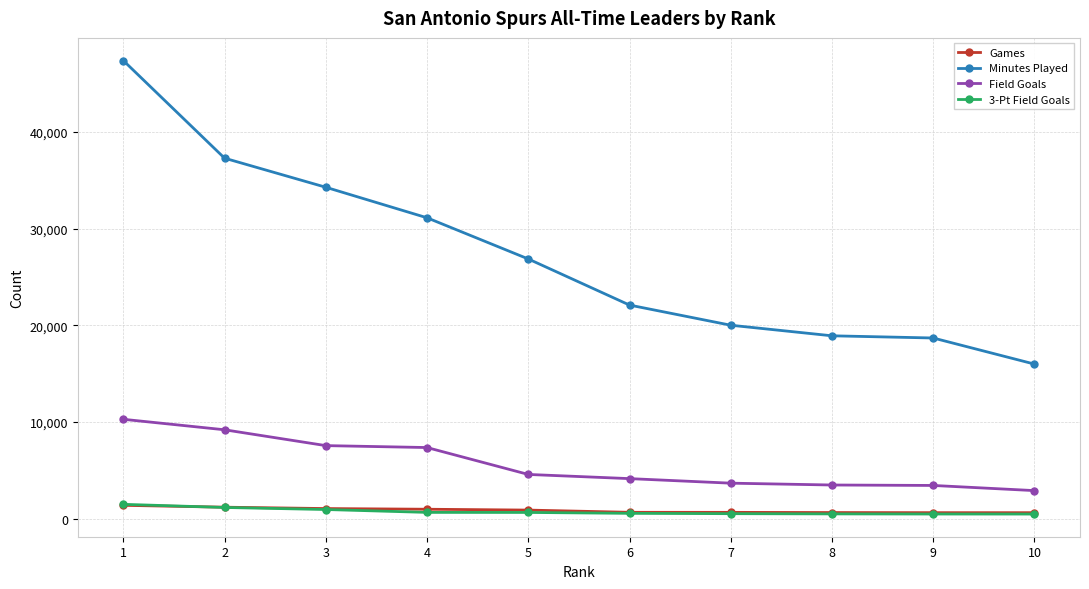

True or false: Games and Minutes Played cross at least once.

False